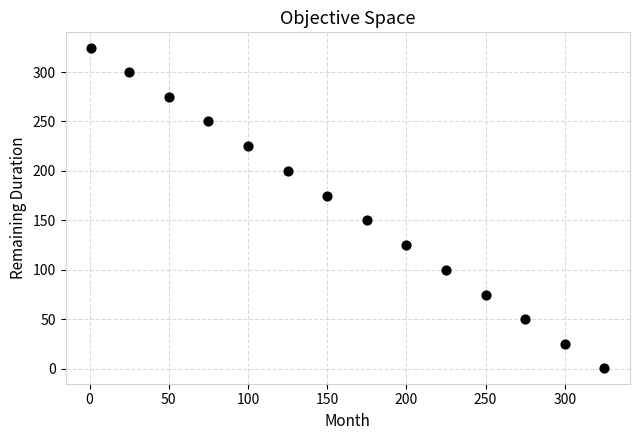

What is the range of Y values (max minus min)?

323